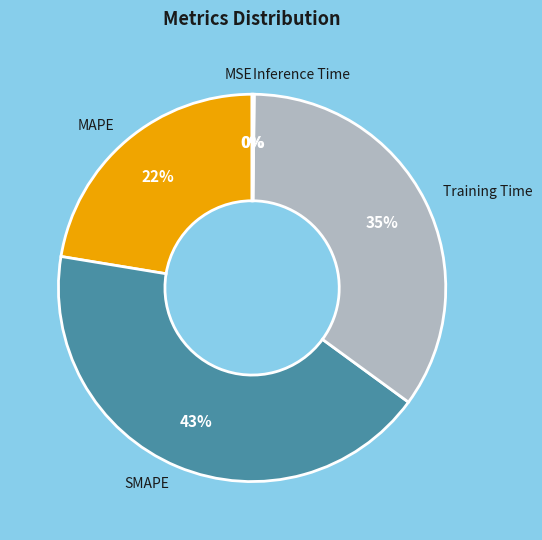

Which has a higher value, SMAPE or MAPE?

SMAPE